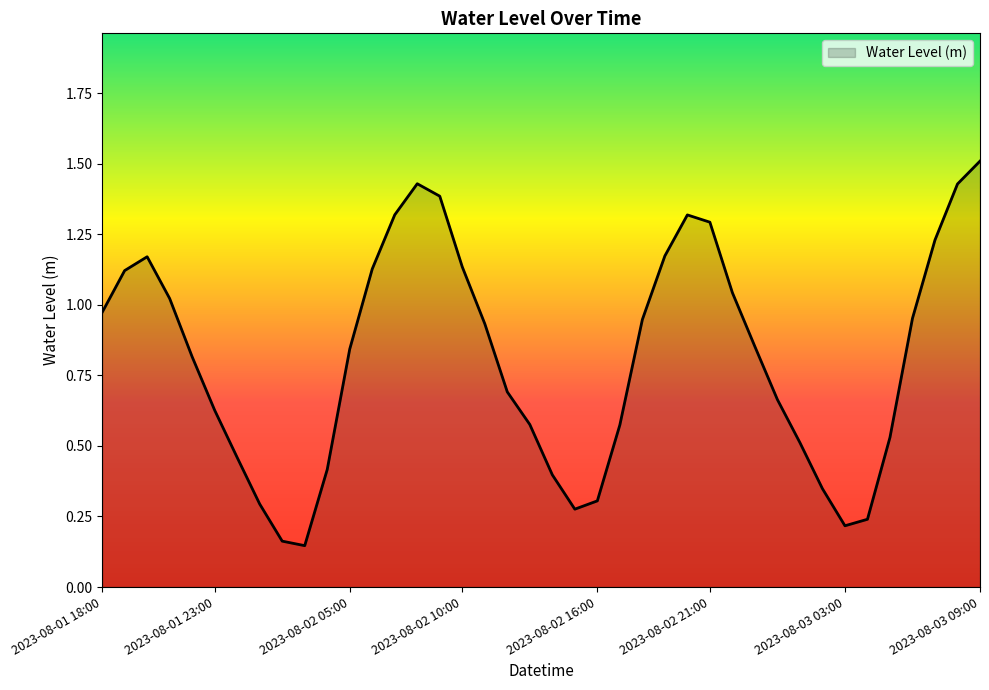

What is the greatest value displayed?

1.5